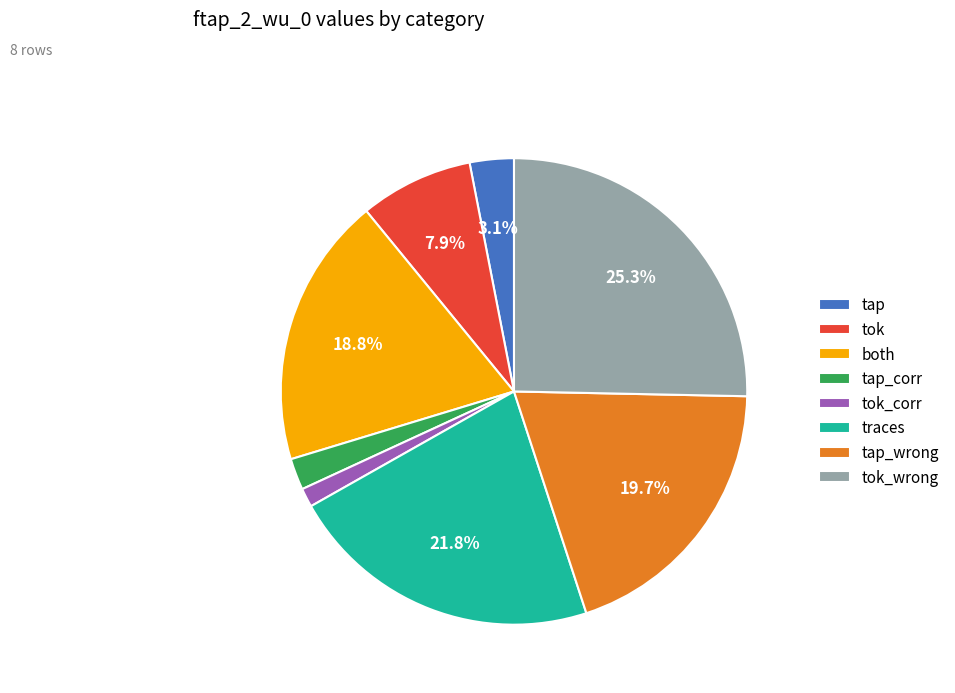

The tap slice represents 10% of the pie. True or false?

False